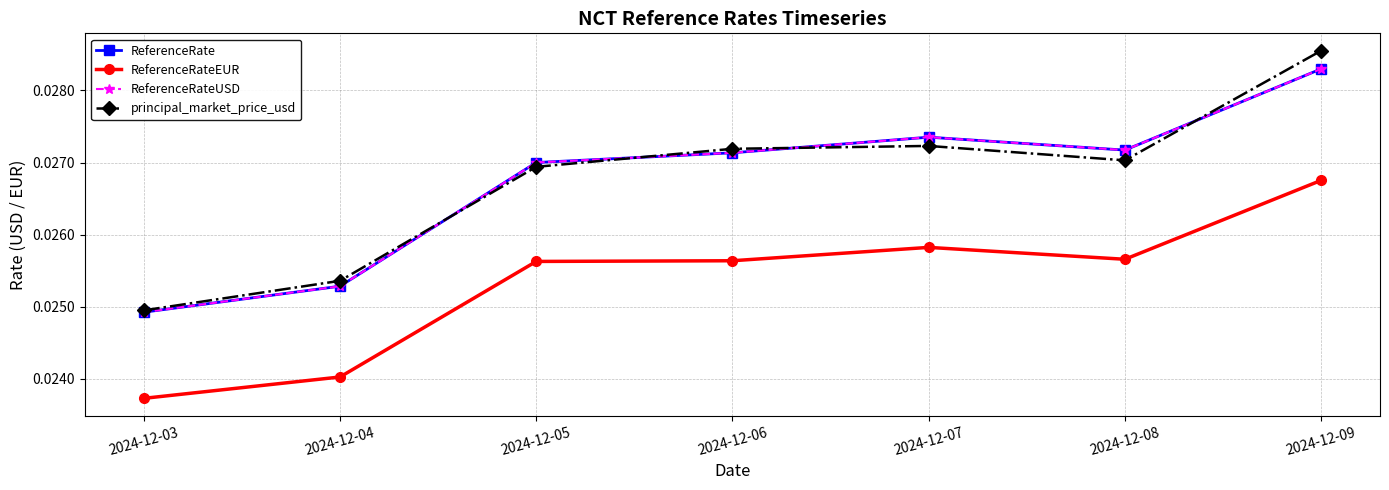

Is this an area chart (filled region under the line)?

No